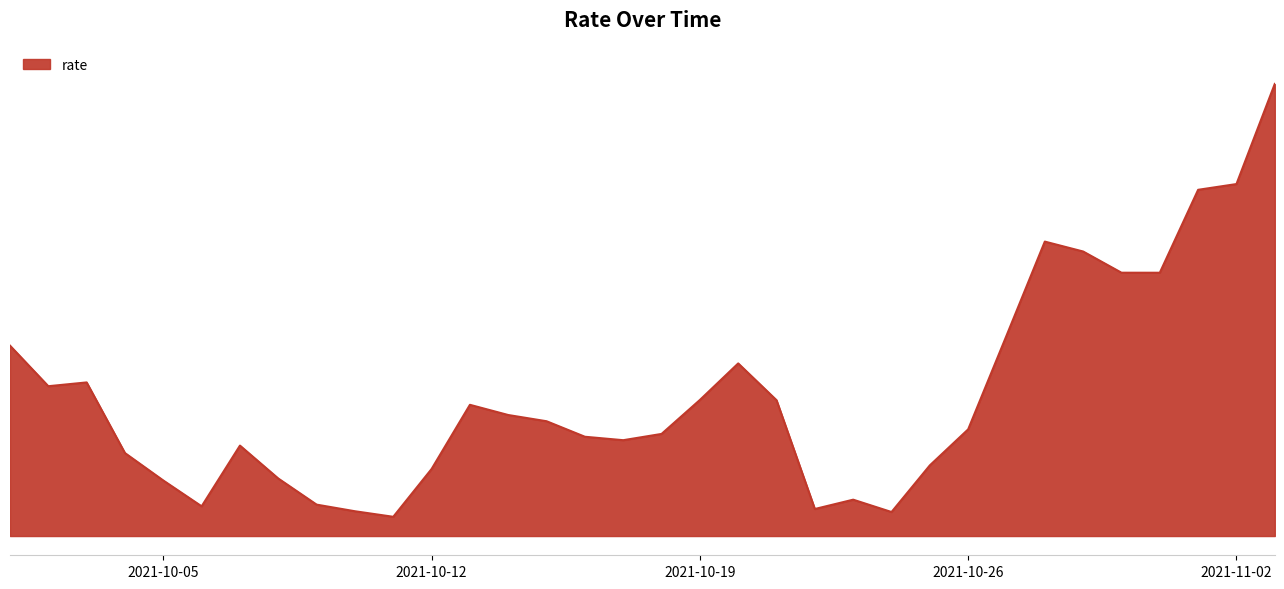

Does the chart have visible grid lines?

No